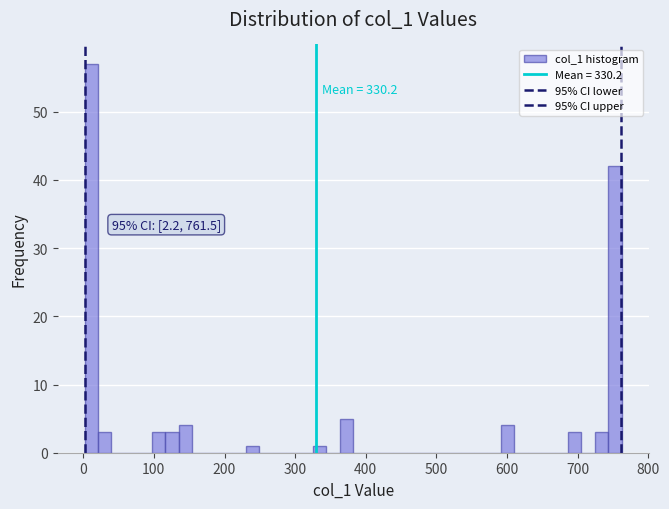

Around what value on the x-axis is the tallest bar? Give the approximate position of its centre, as read against the axis.

10